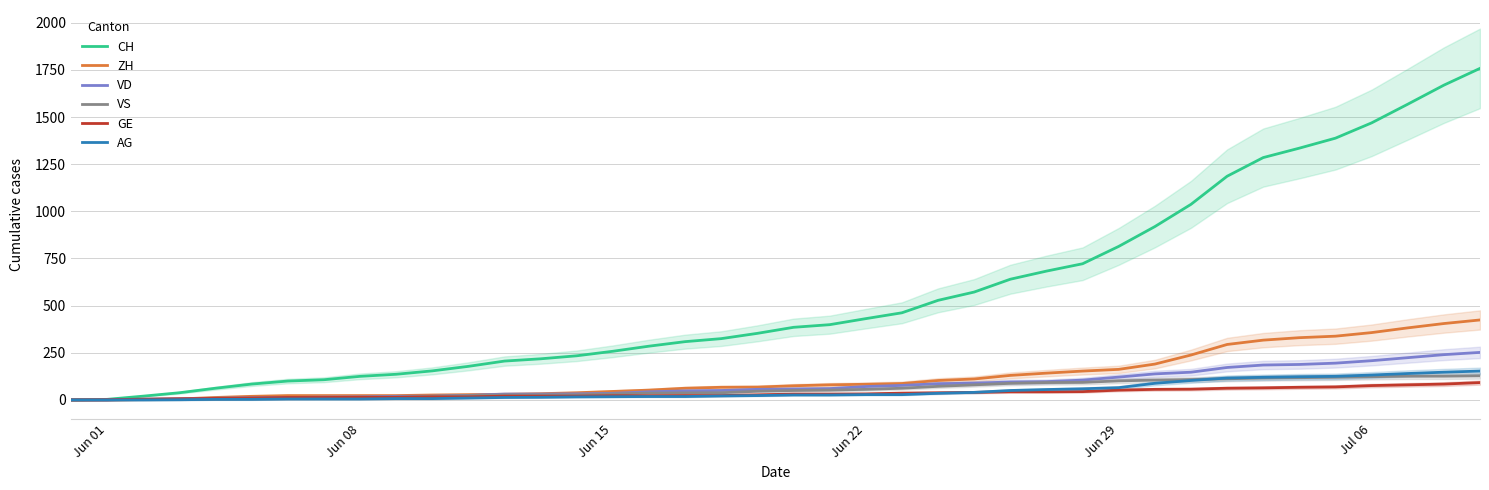

The AG series shows 244 at 37. True or false?

False